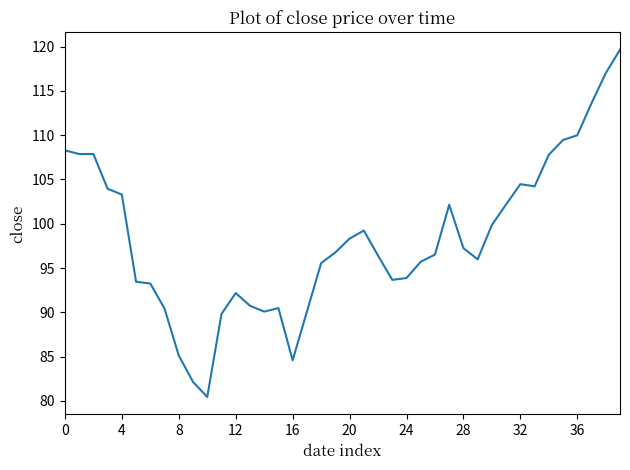

What is the difference between the maximum and minimum values?

39.2